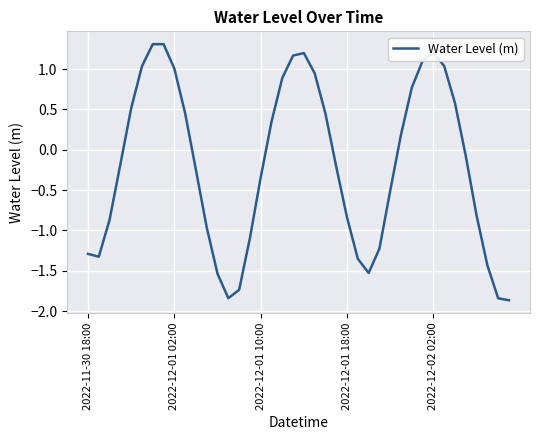

What is the difference between the maximum and minimum values?

3.2